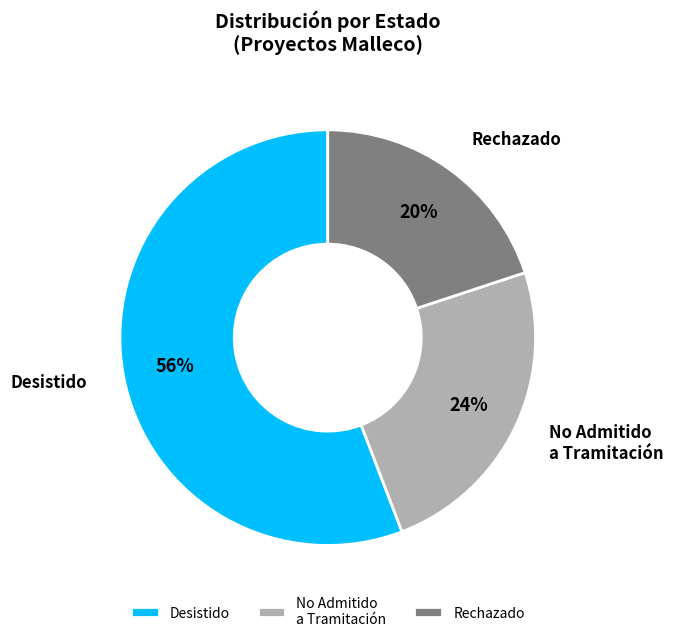

Which category has the smallest portion of the pie?

Rechazado